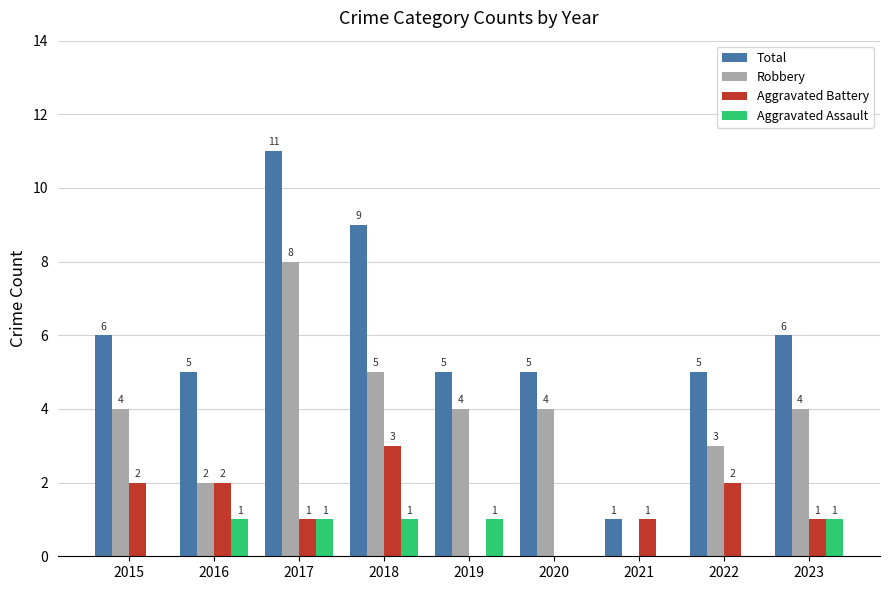

At which label does Total first exceed 5?

2015